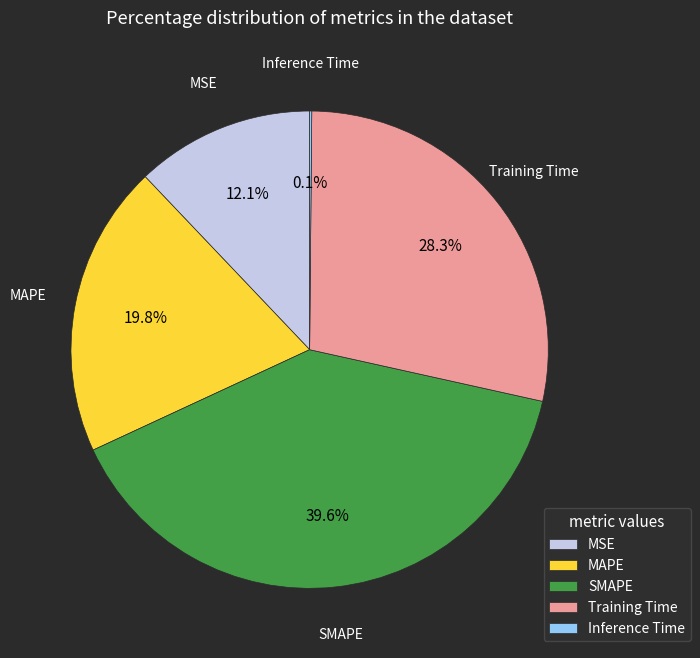

To the nearest percent, what percentage of the pie is MAPE?

20%